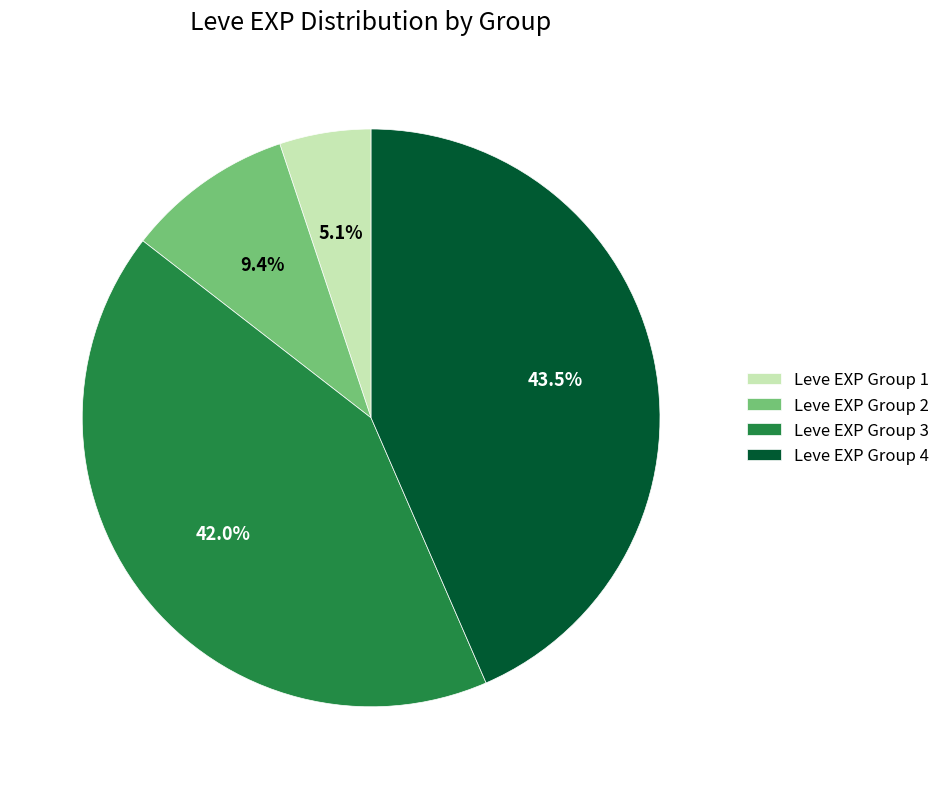

Is there a majority slice in this chart?

No